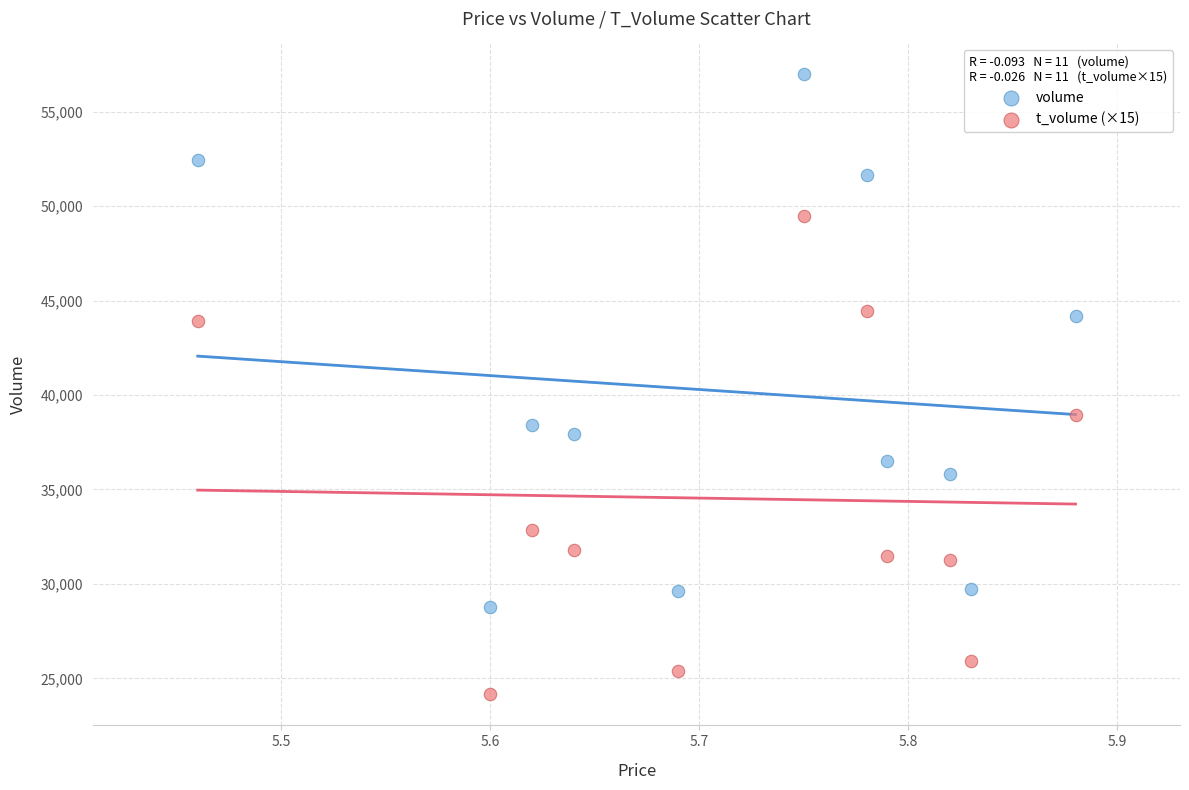

Which series reaches the maximum Y coordinate?

volume